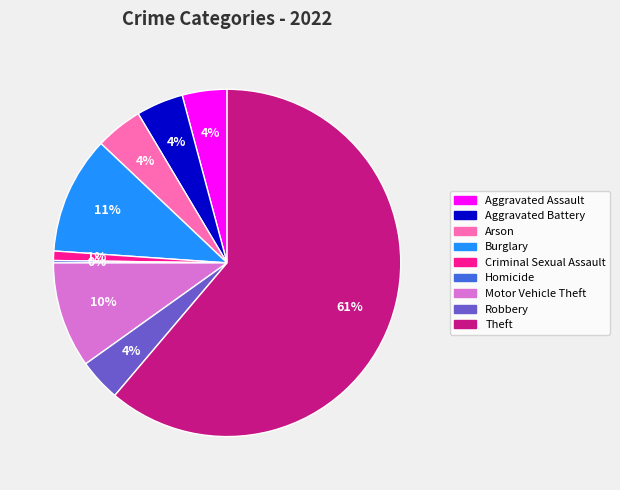

Do Arson and Burglary together represent more than half of the pie?

No